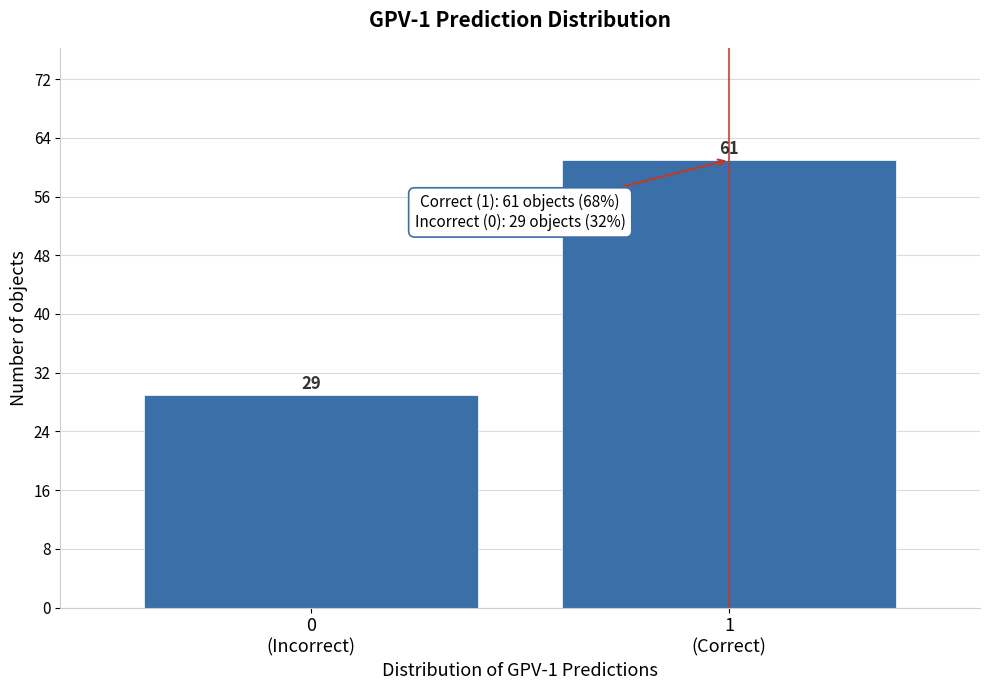

Reading left to right, list all the values displayed in this chart.

29	61